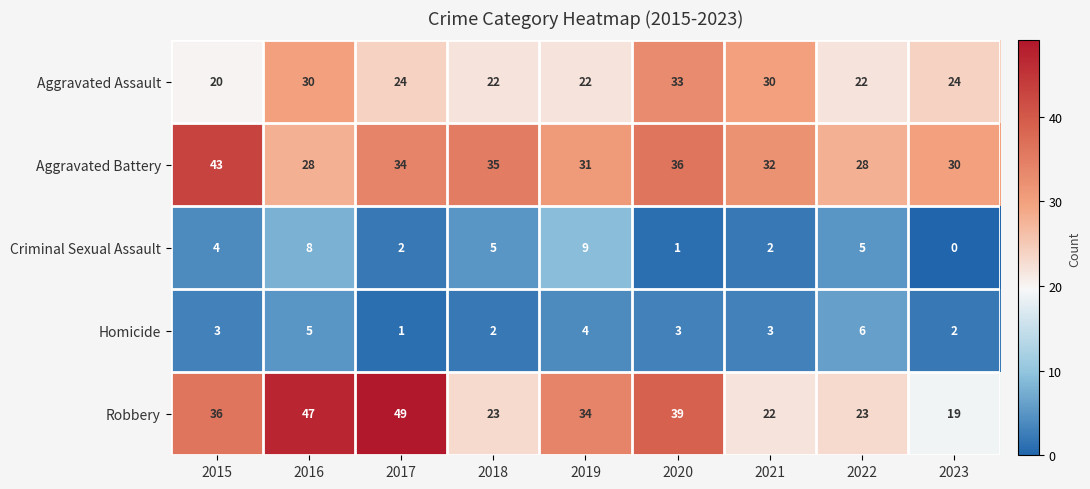

How many distinct data groups are displayed?

5